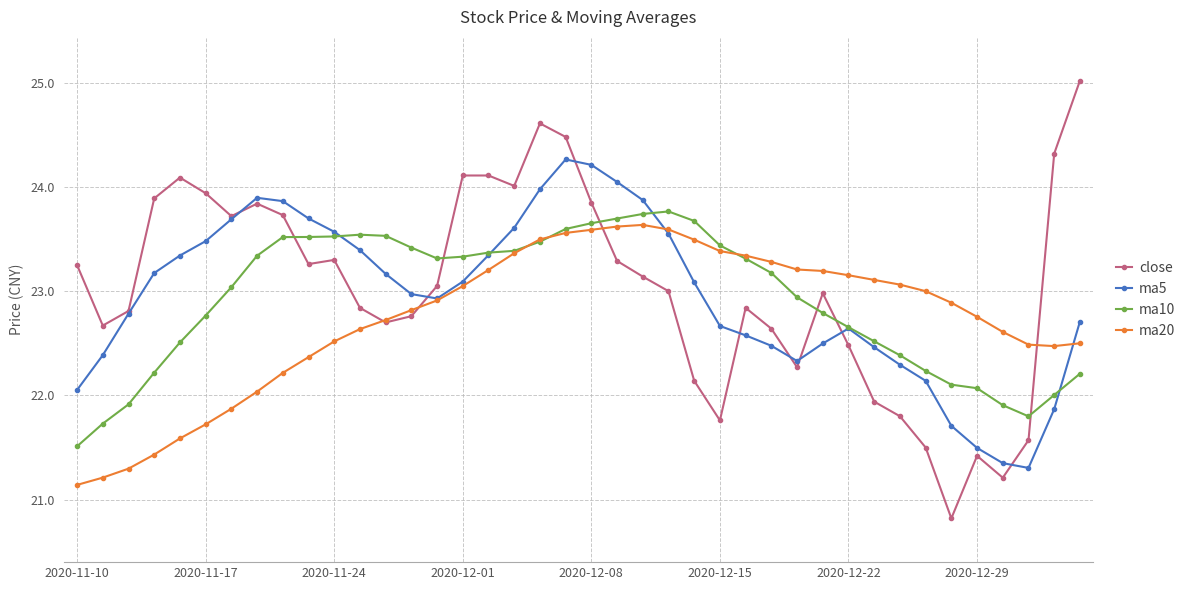

Which series has the widest spread of values?

close